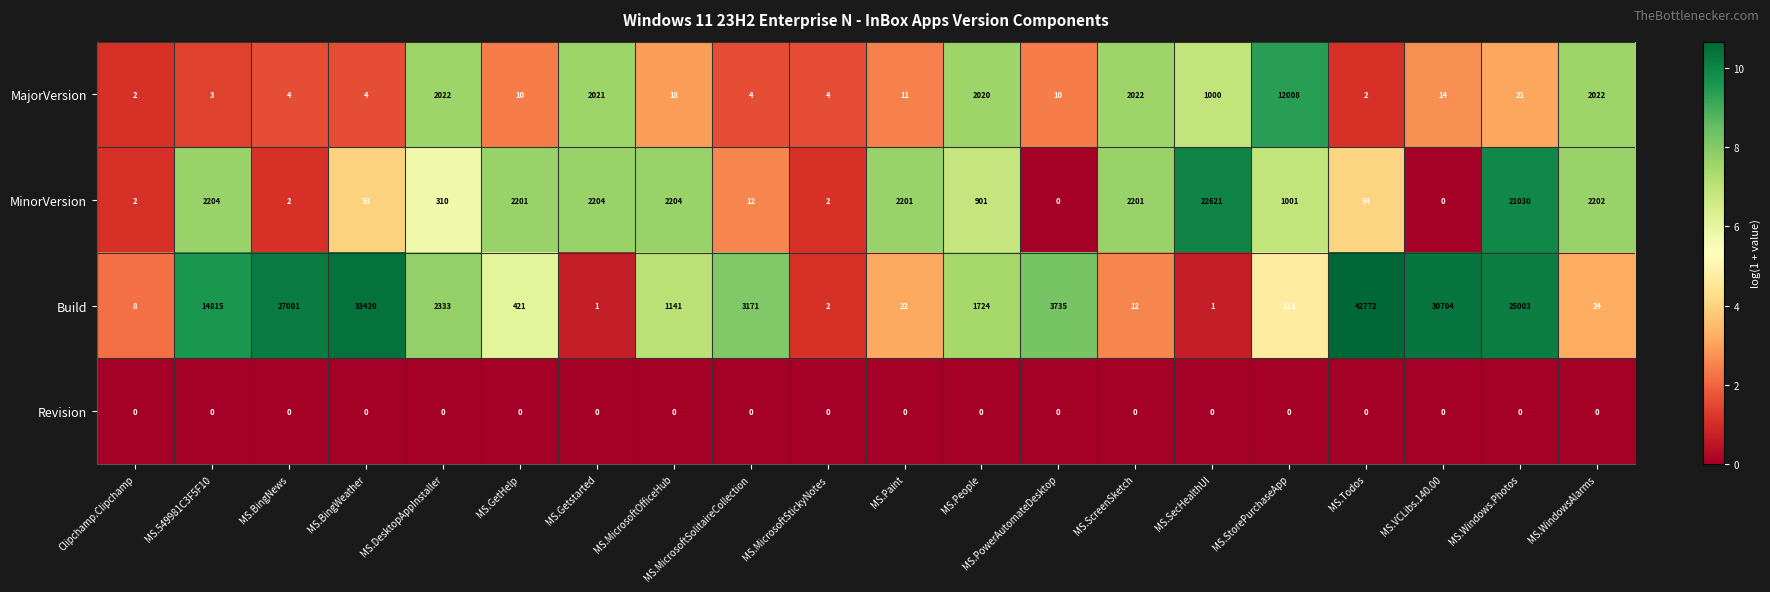

Where does the MajorVersion series first go above 14?

MS.DesktopAppInstaller